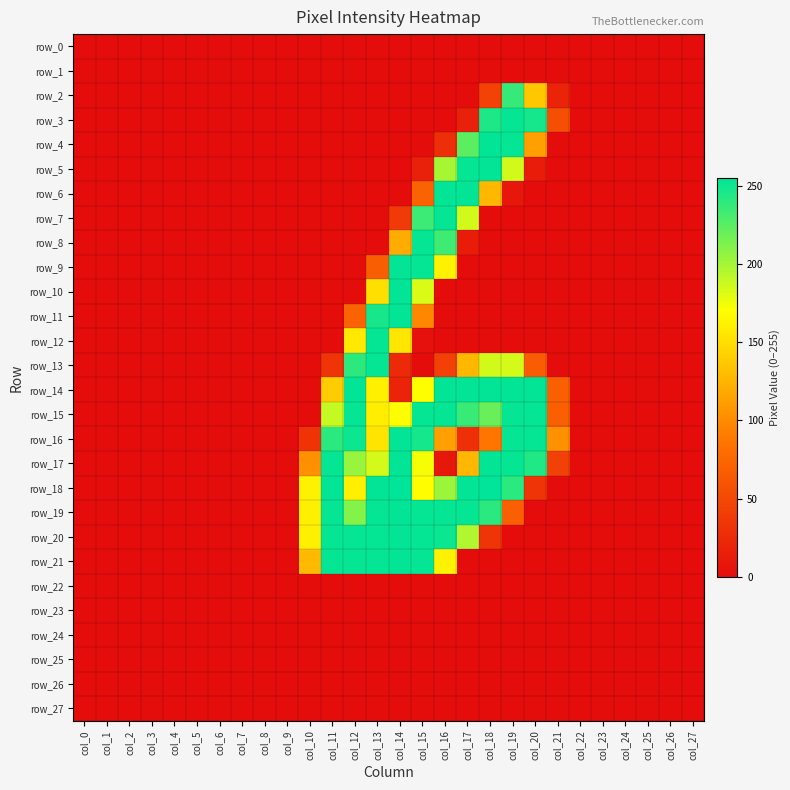

What is the maximum value shown in the chart?

255